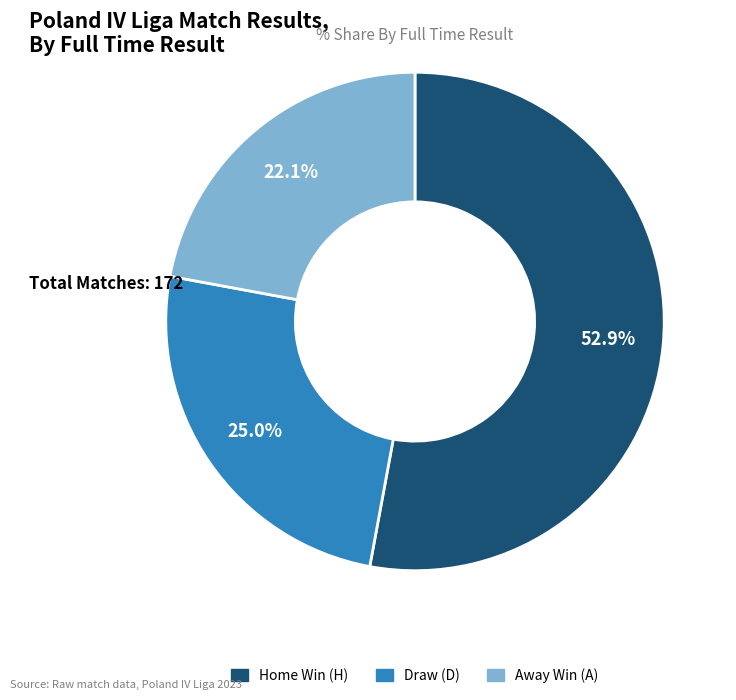

Count the number of slices in the pie.

3